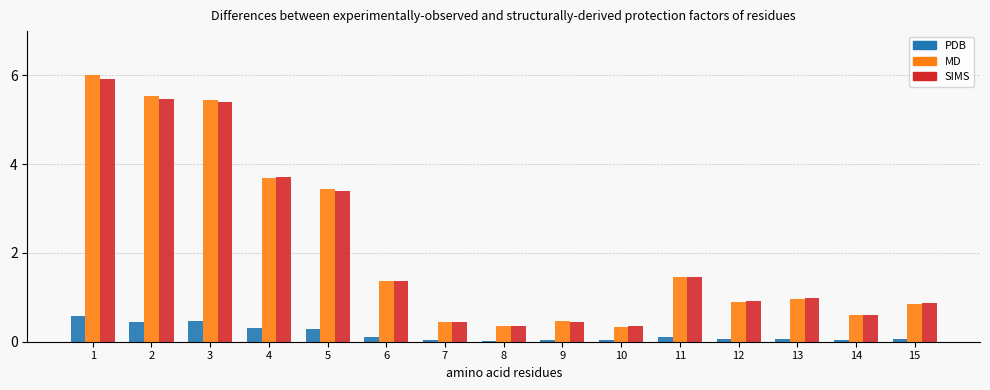

What value does the SIMS series have at 15?

0.9